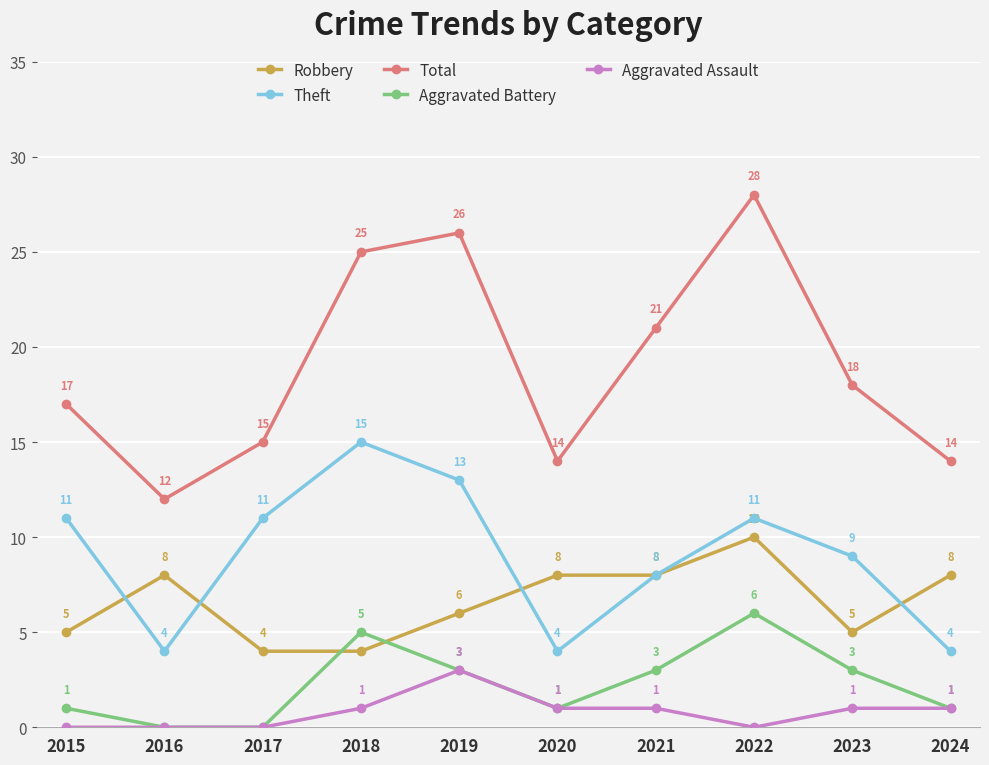

At which label does Total first exceed 18?

2018